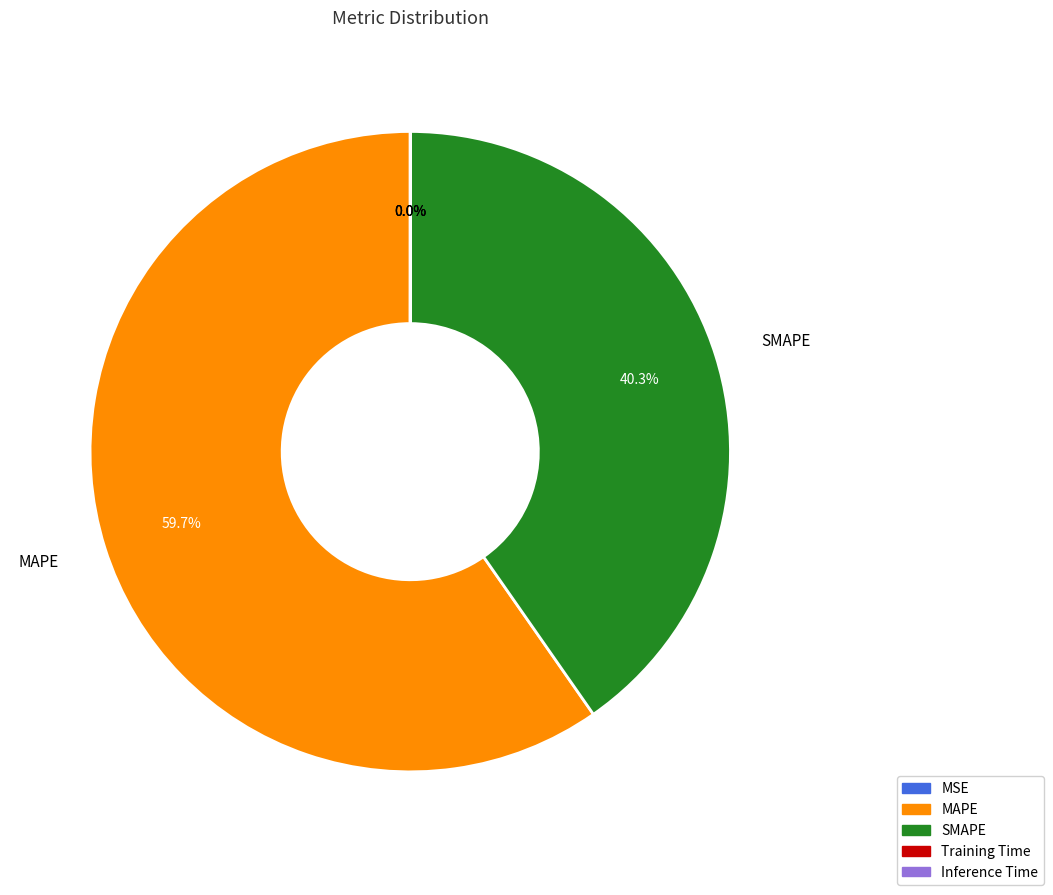

What percentage is the SMAPE slice, to the nearest percent?

40%